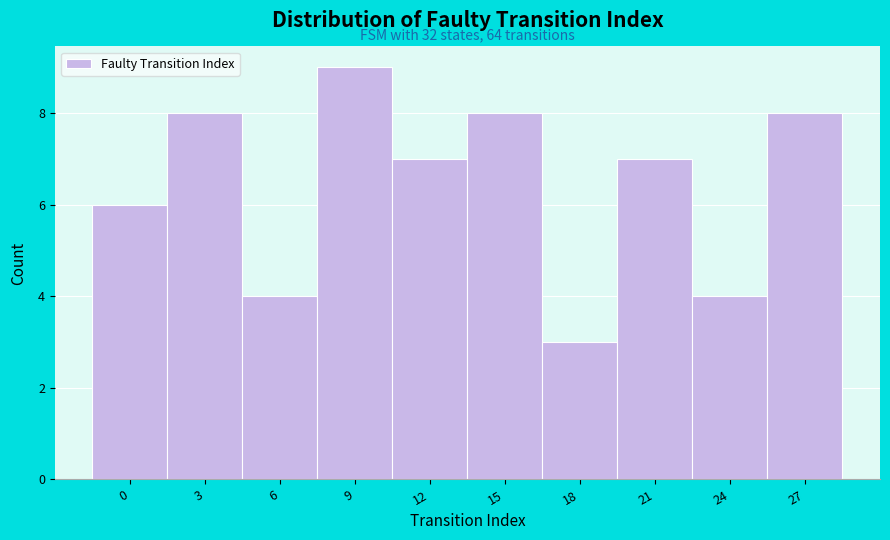

Reading left to right, list all the values displayed in this chart.

6	8	4	9	7	8	3	7	4	8